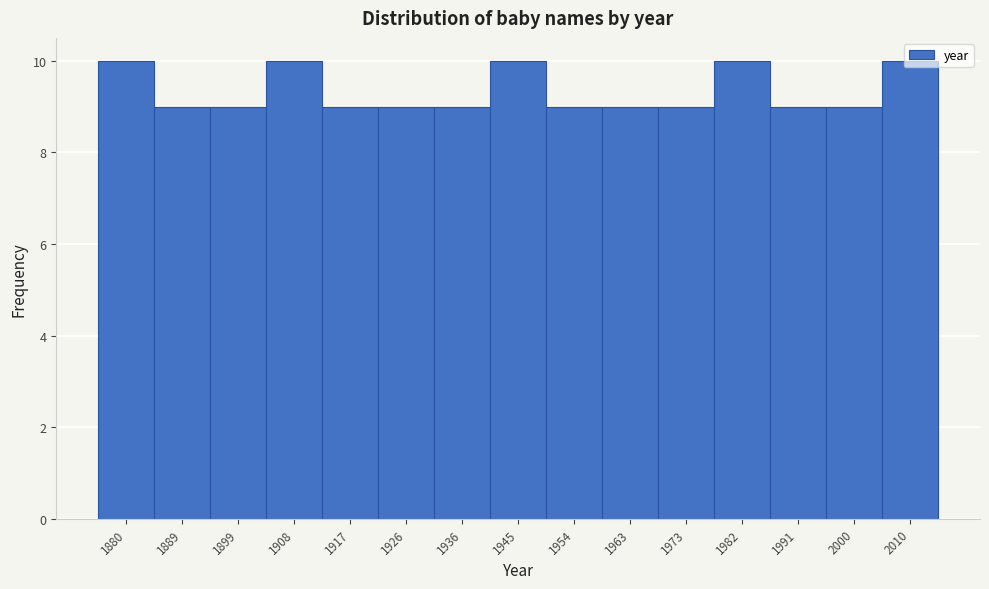

What is the ratio of the value at 1936 to the value at 1880?

0.9